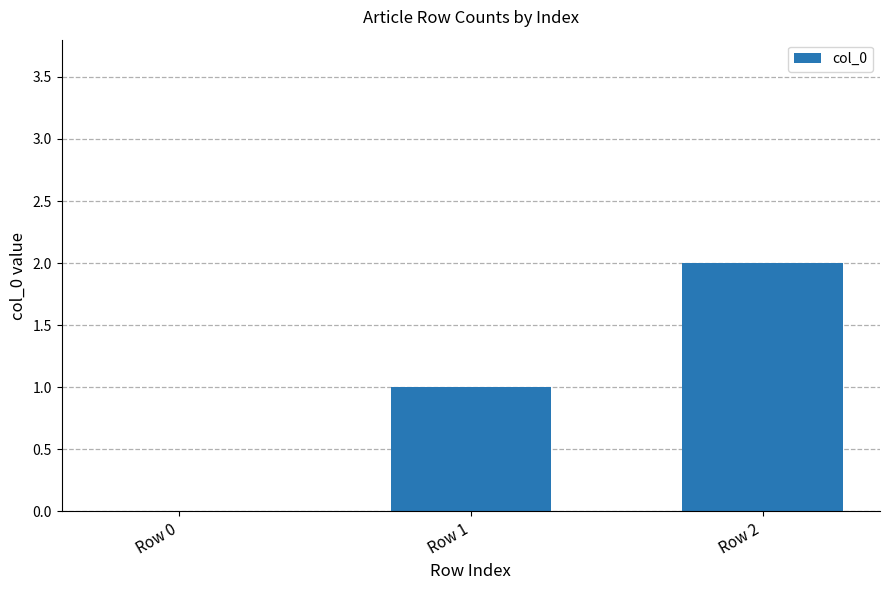

What is the change in value from Row 0 to Row 1?

+1